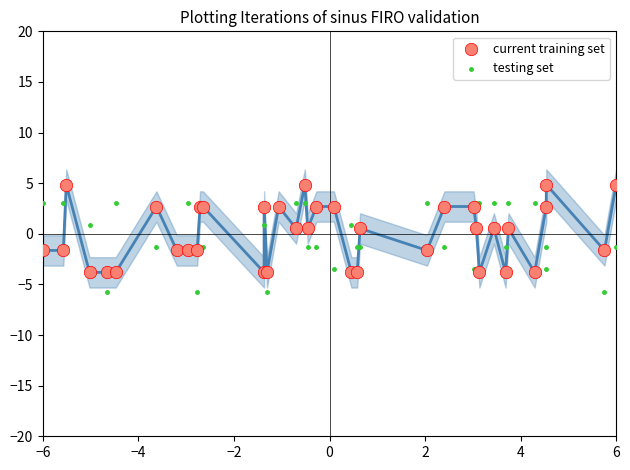

Which series contains the highest Y value?

current training set